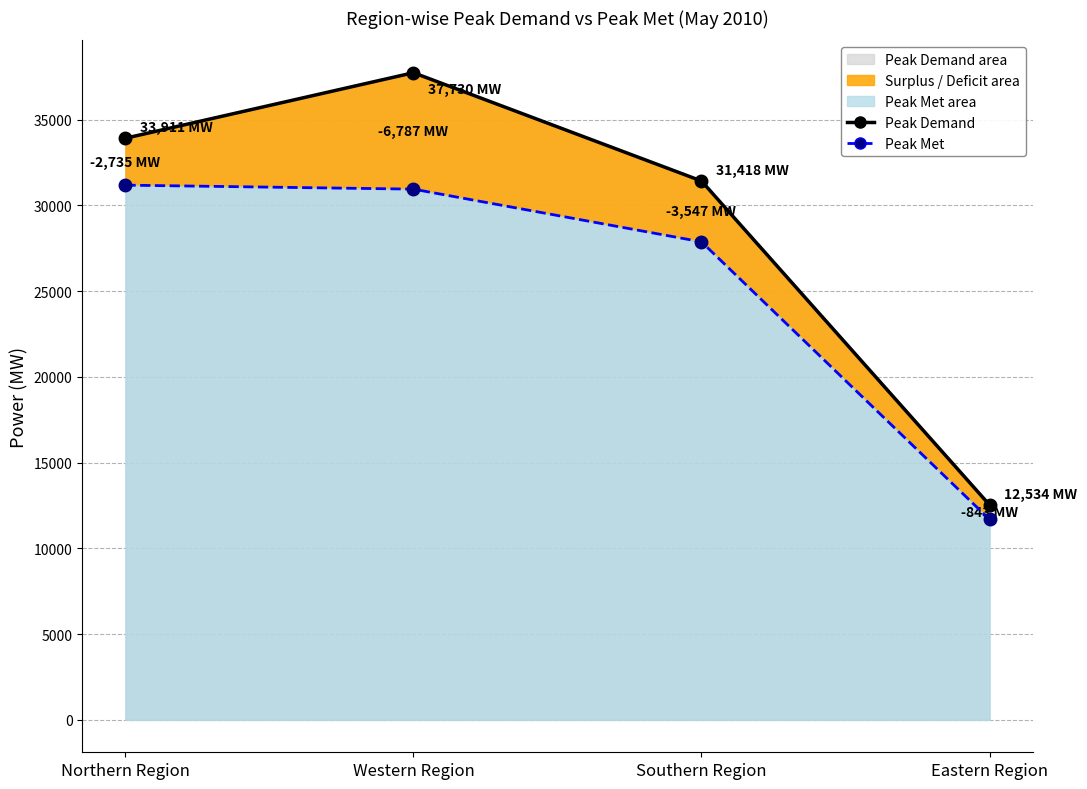

How many distinct data groups are displayed?

2